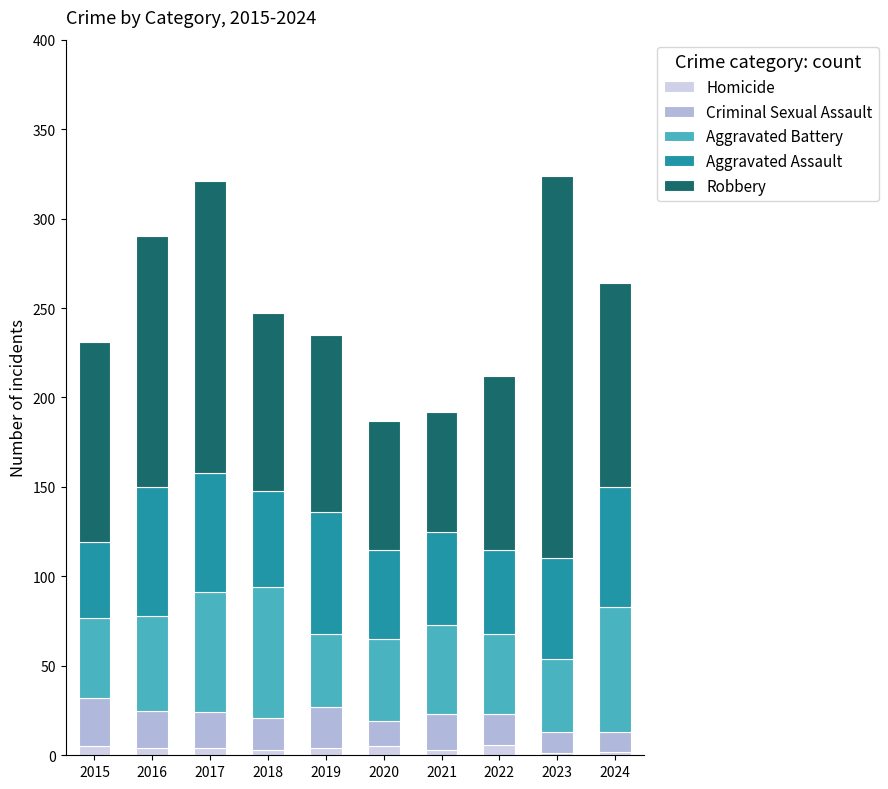

How many categories are shown in the chart?

10